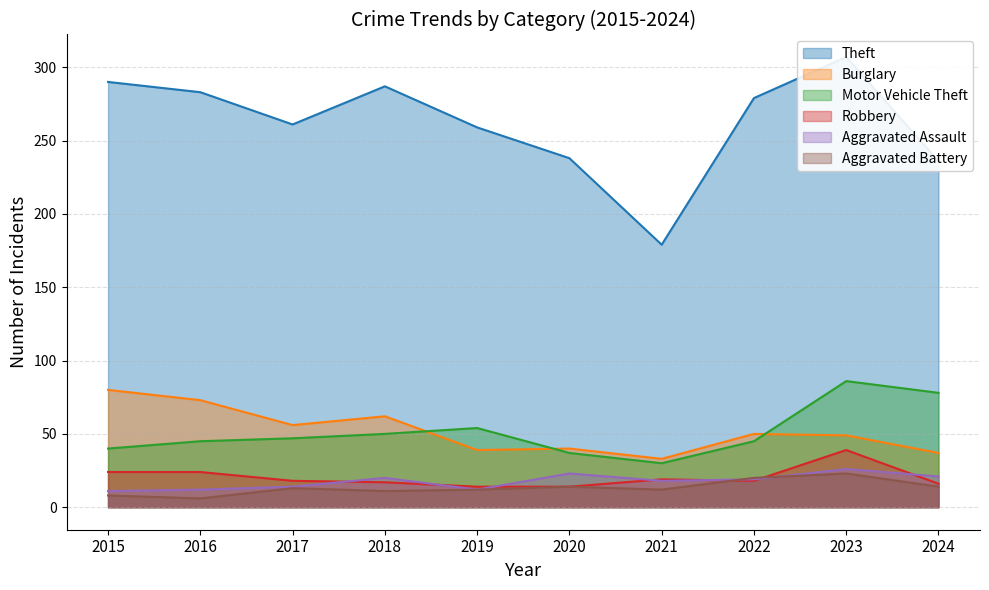

Rank the series at 2017 from lowest to highest value.

Aggravated Battery, Aggravated Assault, Robbery, Motor Vehicle Theft, Burglary, Theft